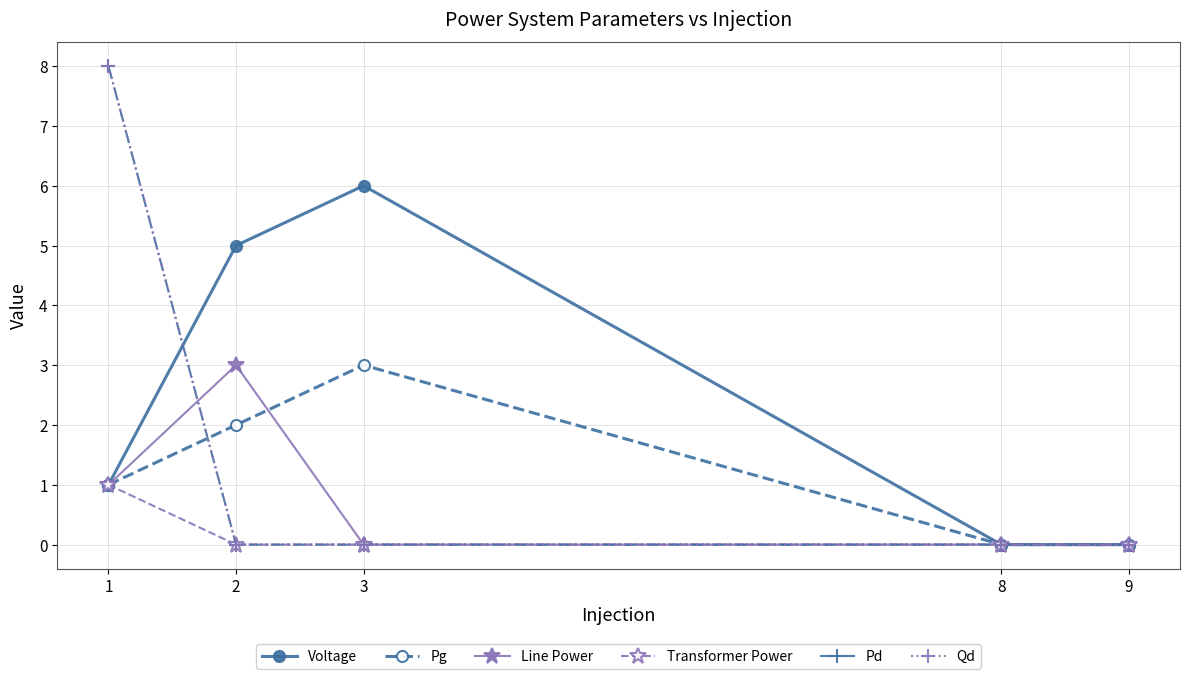

What is the difference between the second highest and minimum values in the Voltage series?

5